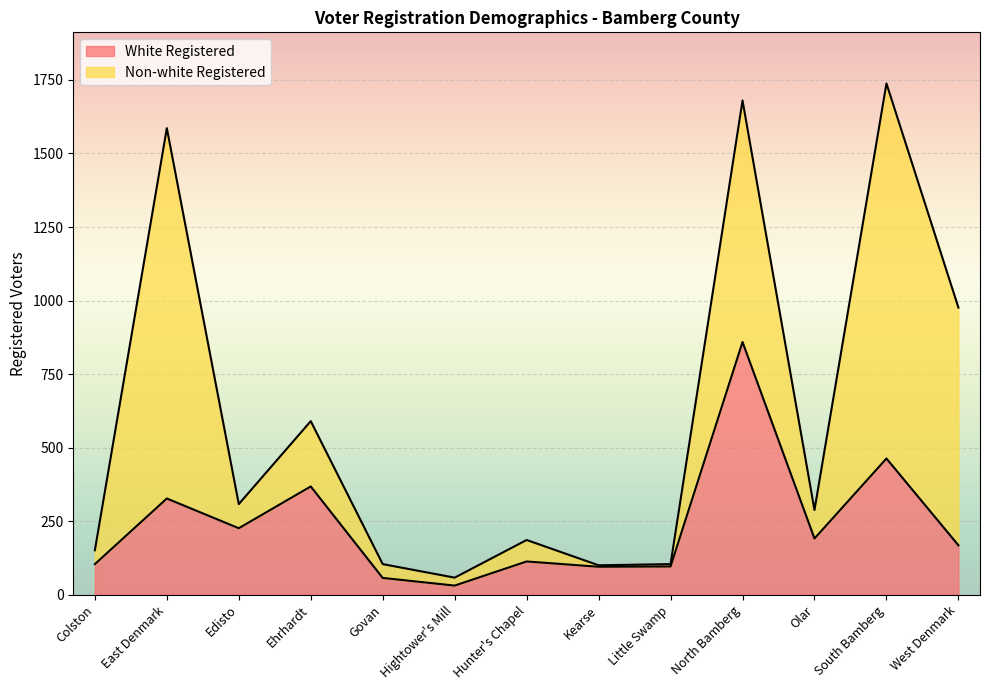

The value at Hightower's Mill is 31. True or false?

True